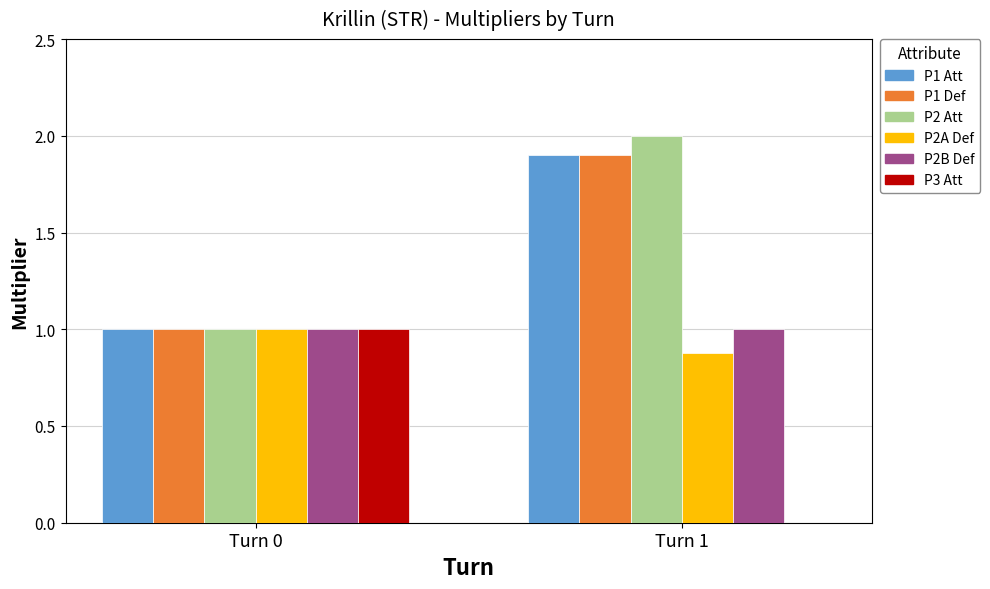

What is the greatest value displayed?

2.0